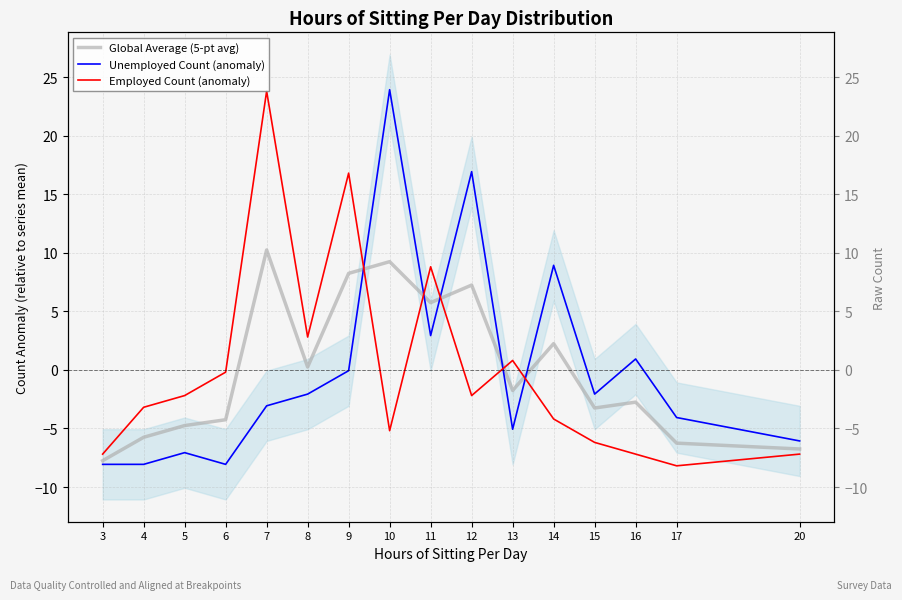

At which category does Unemployed Count (anomaly) reach its first local peak?

5